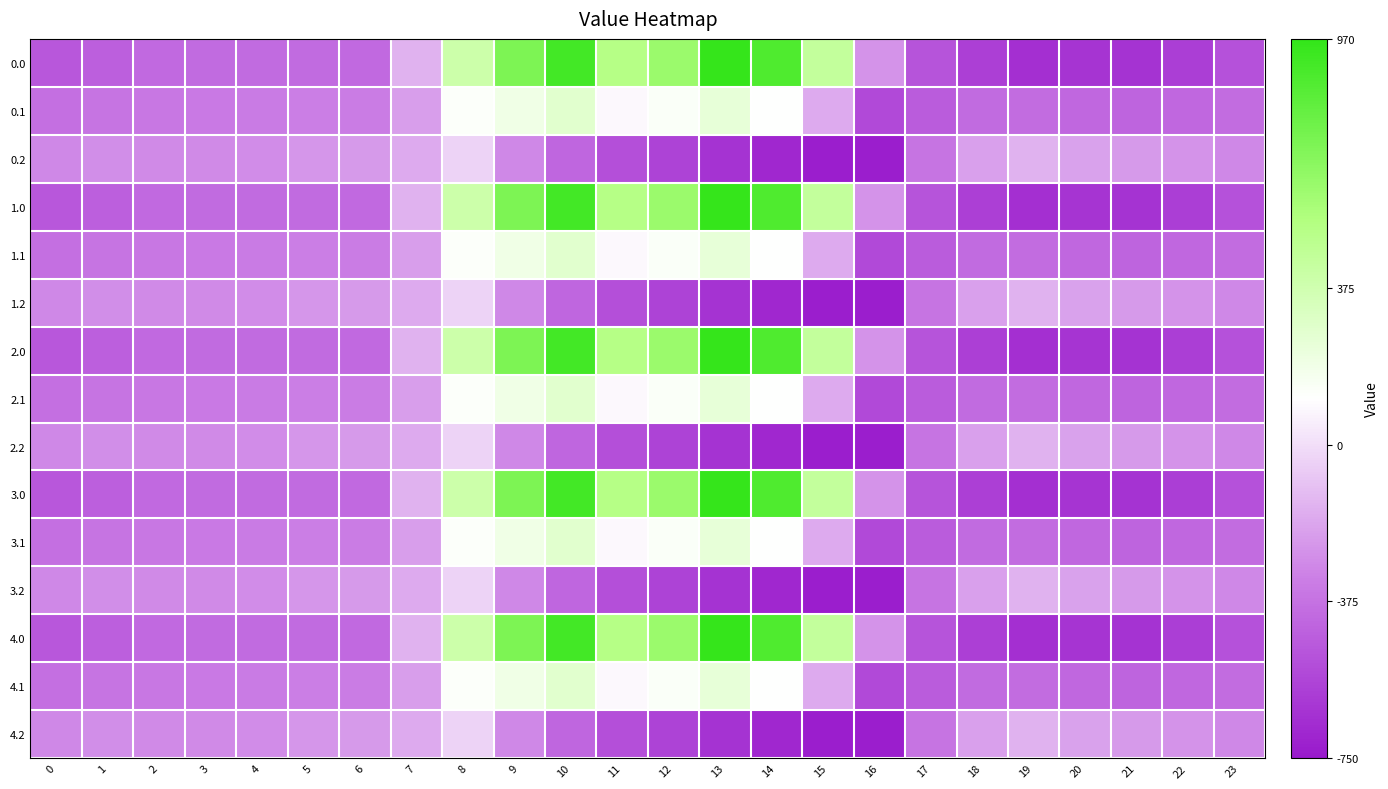

What is the minimum value shown in the chart?

-726.6